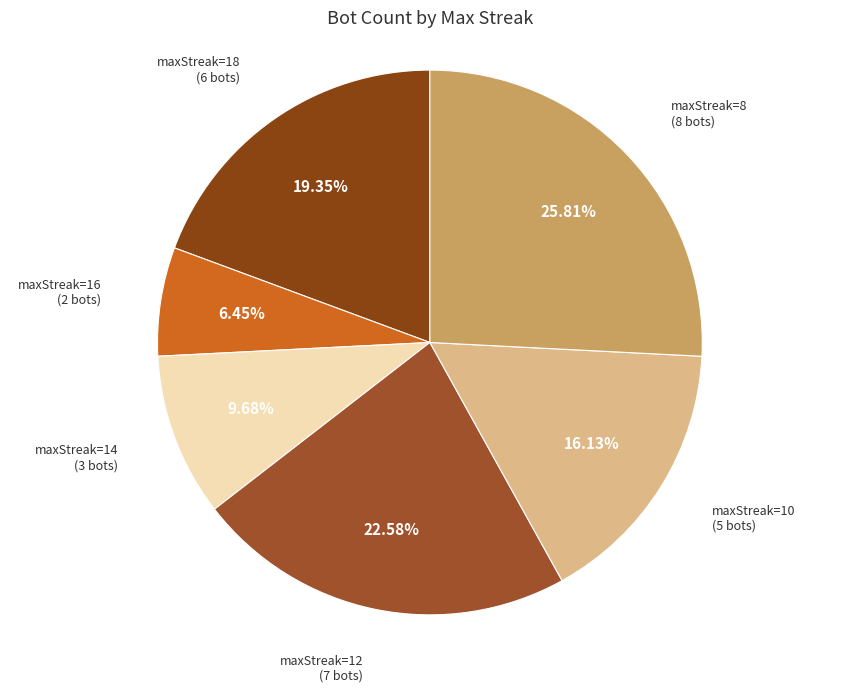

To the nearest percent, what is the difference between the largest and smallest slice percentages?

19%